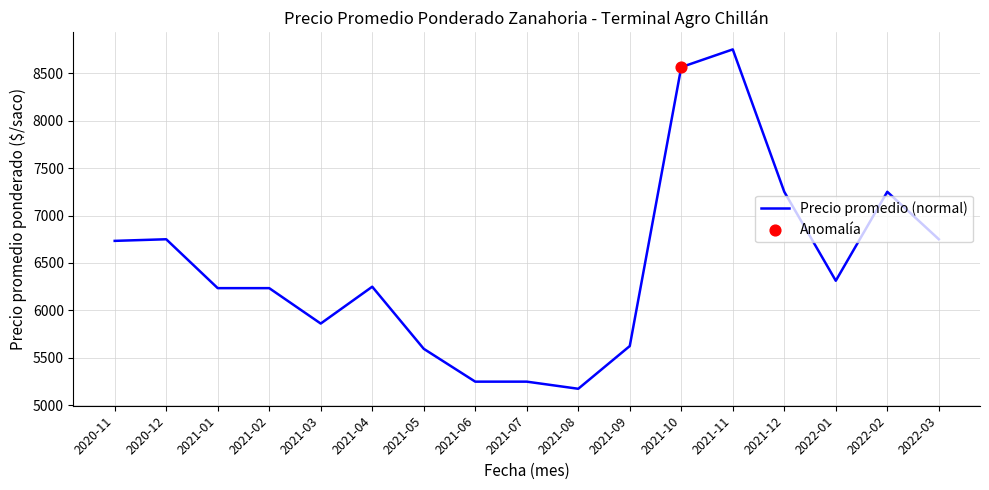

Approximately how many times larger is the value at 2021-10 compared to 2022-01?

1.4